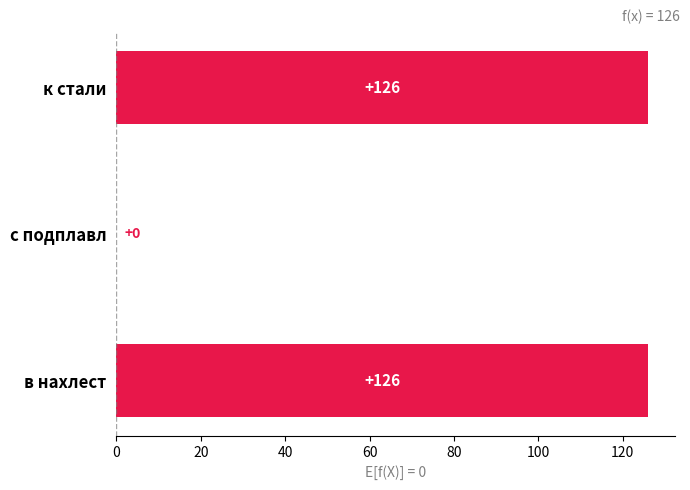

Are the bars horizontal?

Yes